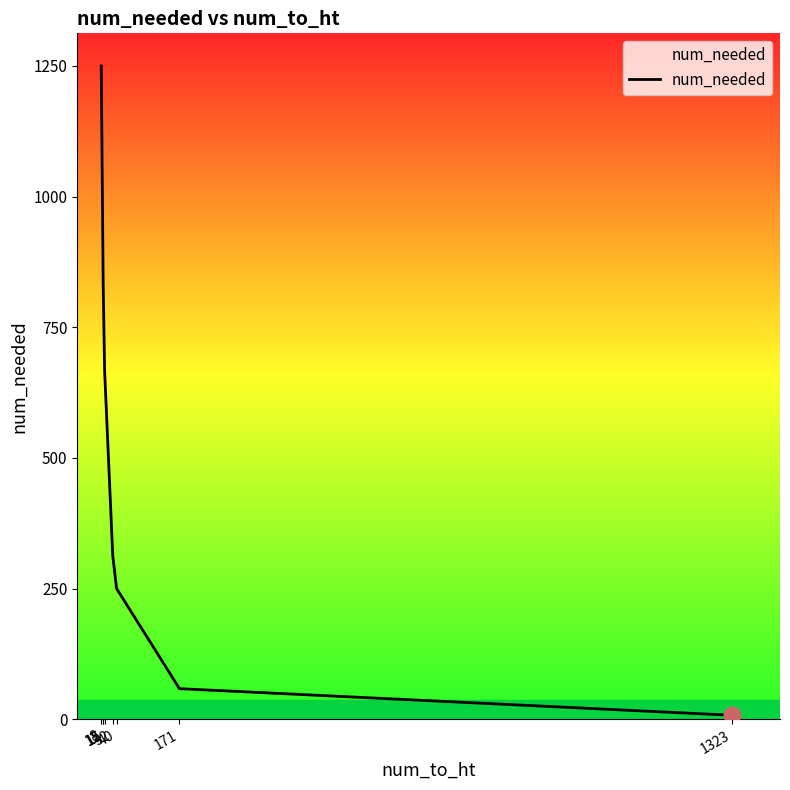

At which label does the data first exceed 666?

8